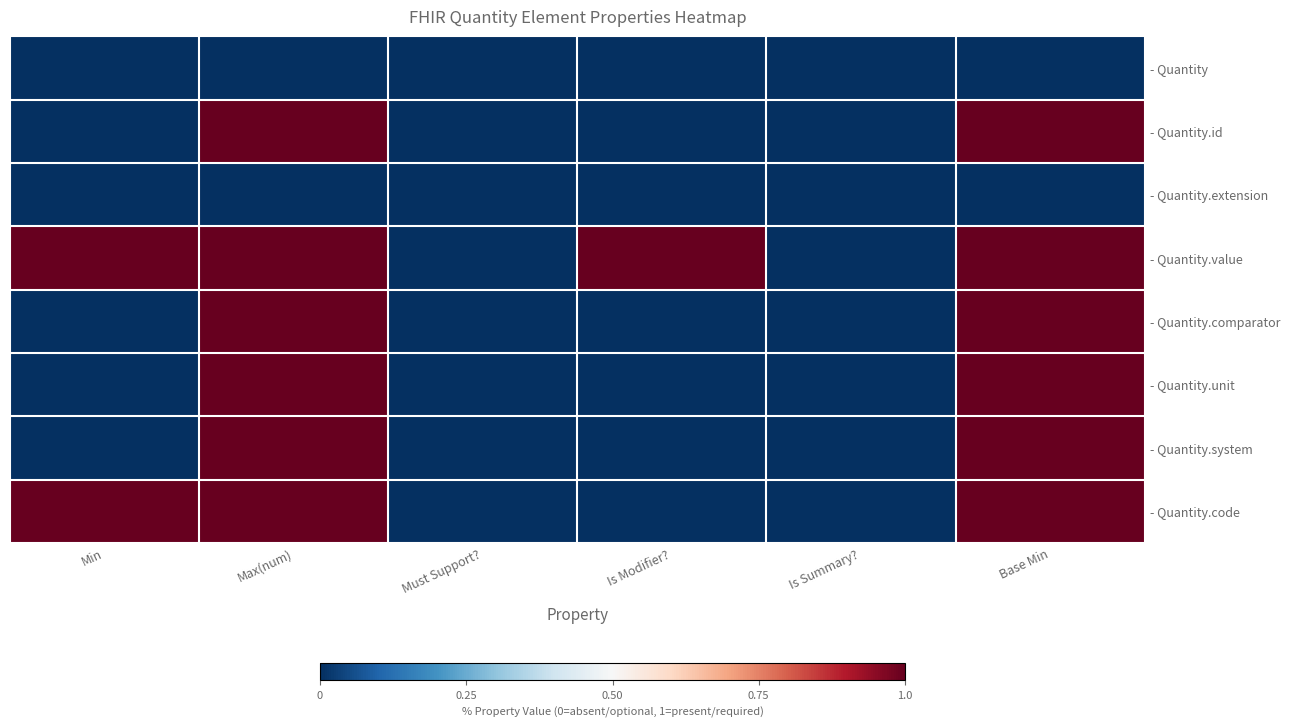

Which series changed the most between Min and Is Modifier??

- Quantity.code